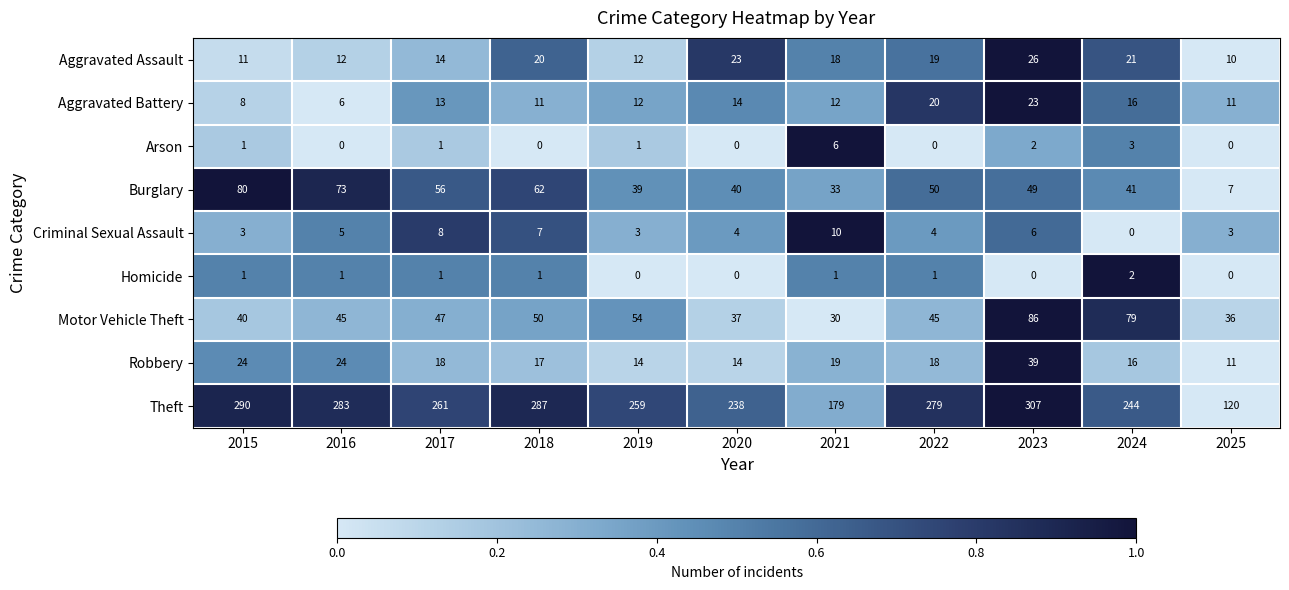

Is it true that Aggravated Assault equals 21 at 2016?

False